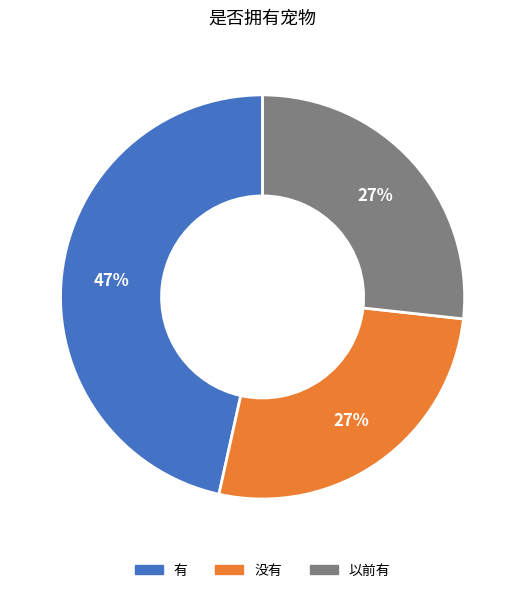

Is there any slice that represents more than half of the pie?

No